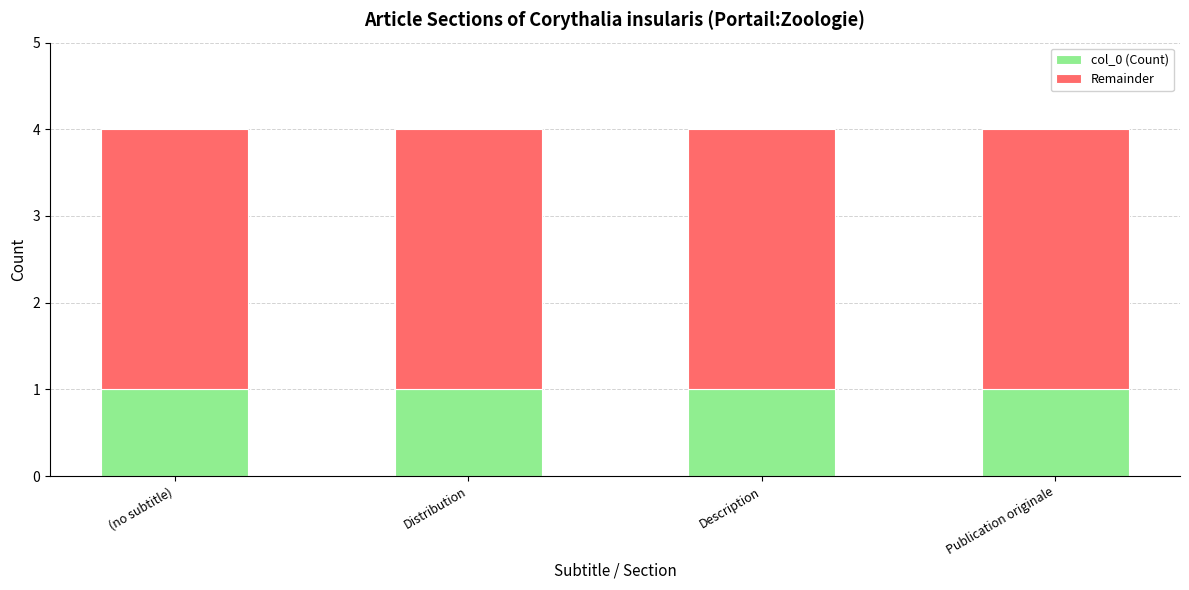

What is the total value across all series at (no subtitle)?

4